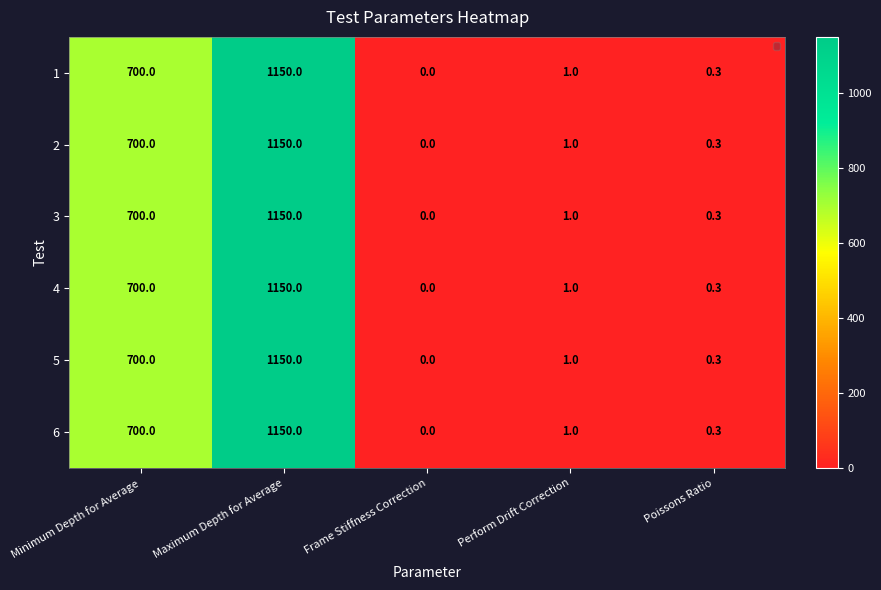

The value of 1 at Perform Drift Correction is 1.0. True or false?

True